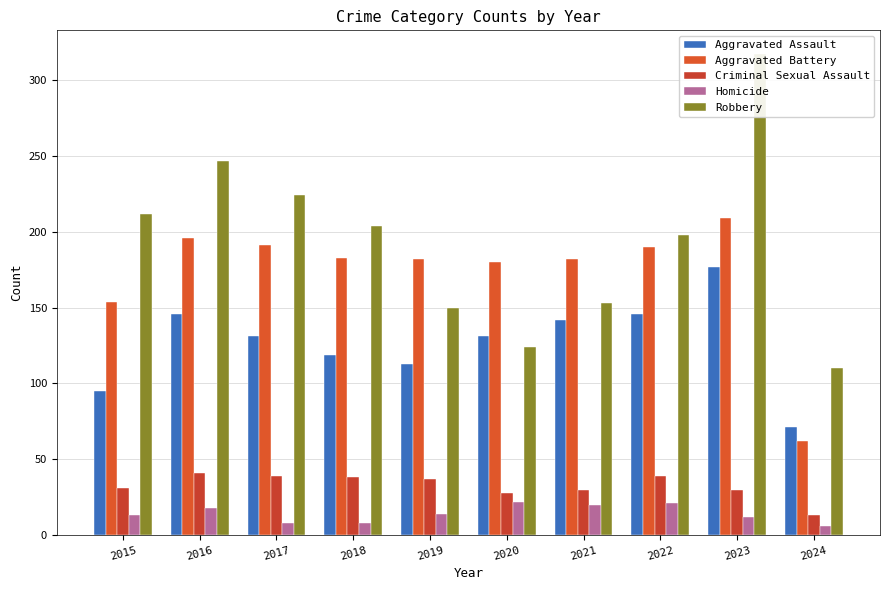

What is the total value across all series at 2022?

594